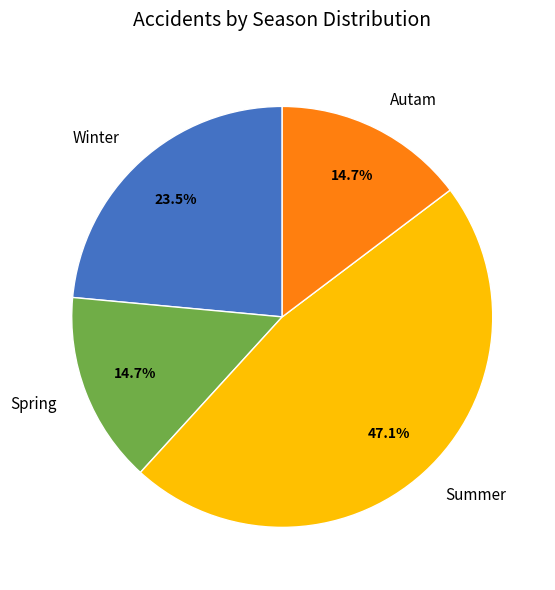

Which slice is the largest?

Summer